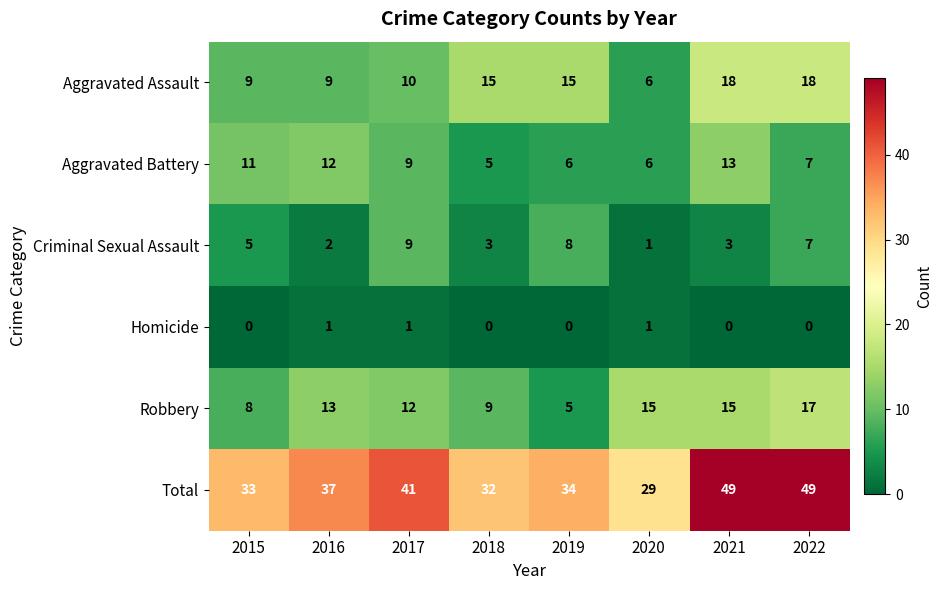

What is the total value across all series at 2016?

74